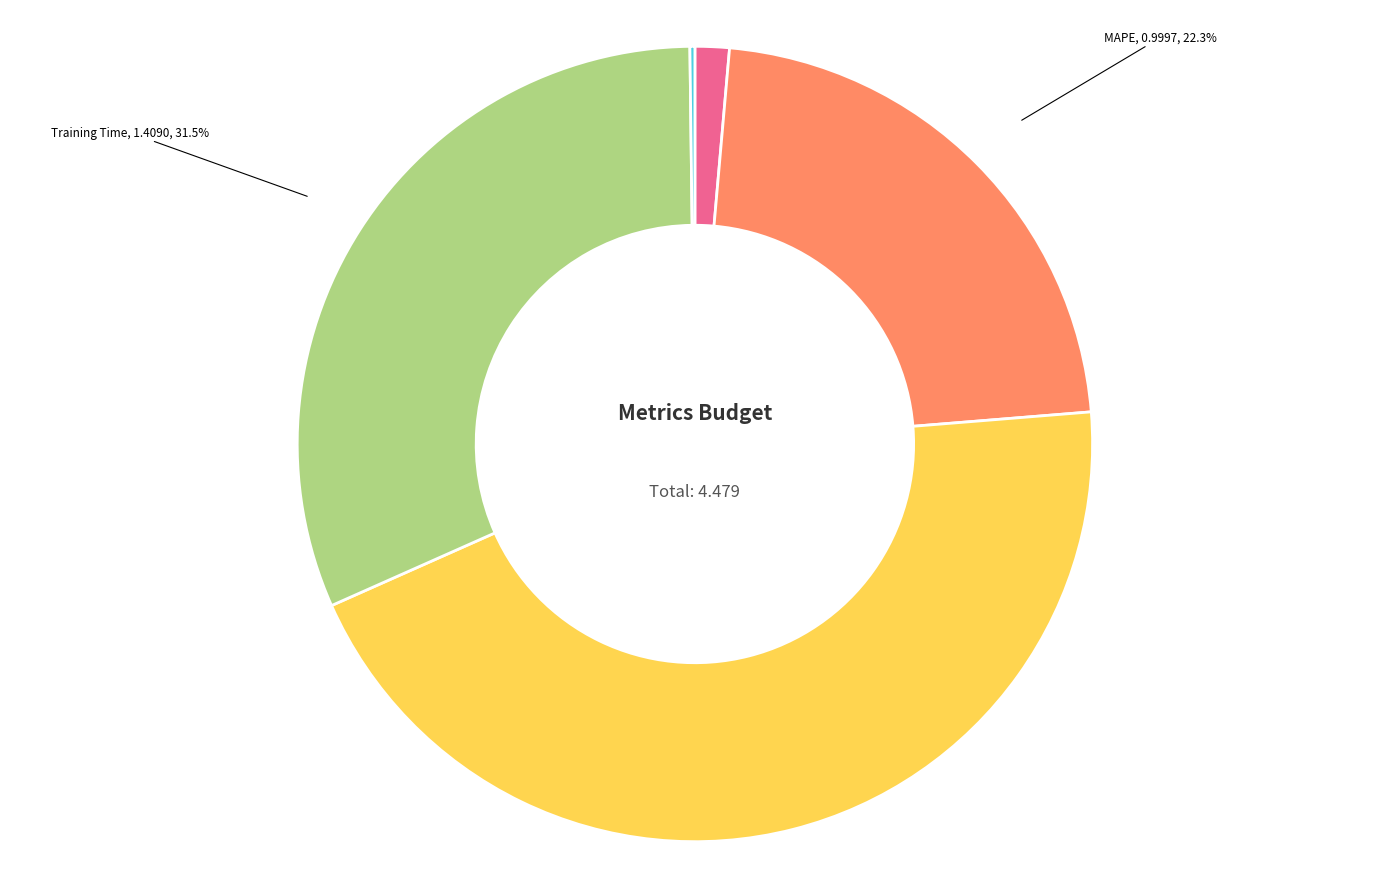

The MAPE slice represents 29% of the pie. True or false?

False